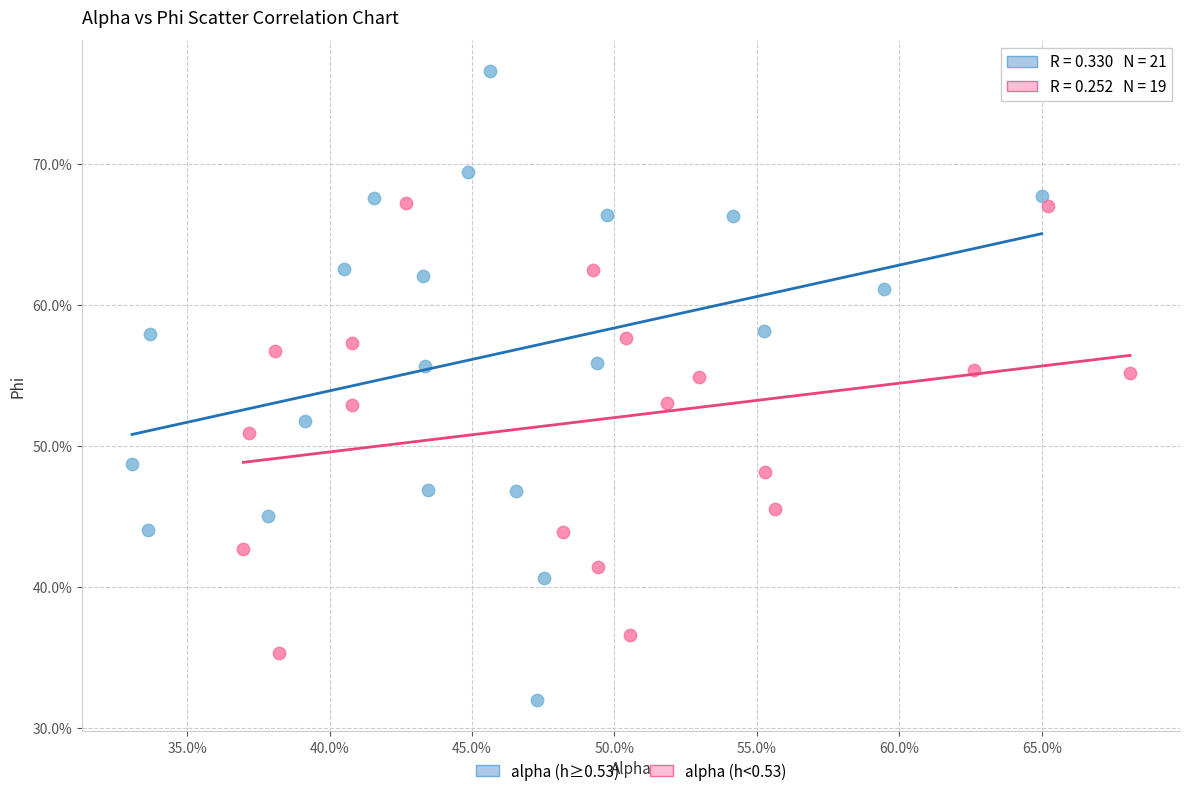

Which series reaches the minimum Y coordinate?

alpha (h≥0.53)